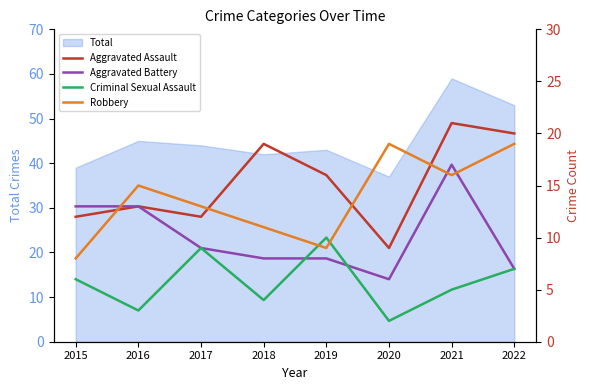

What is the difference between the Criminal Sexual Assault values at 2016 and 2019?

7